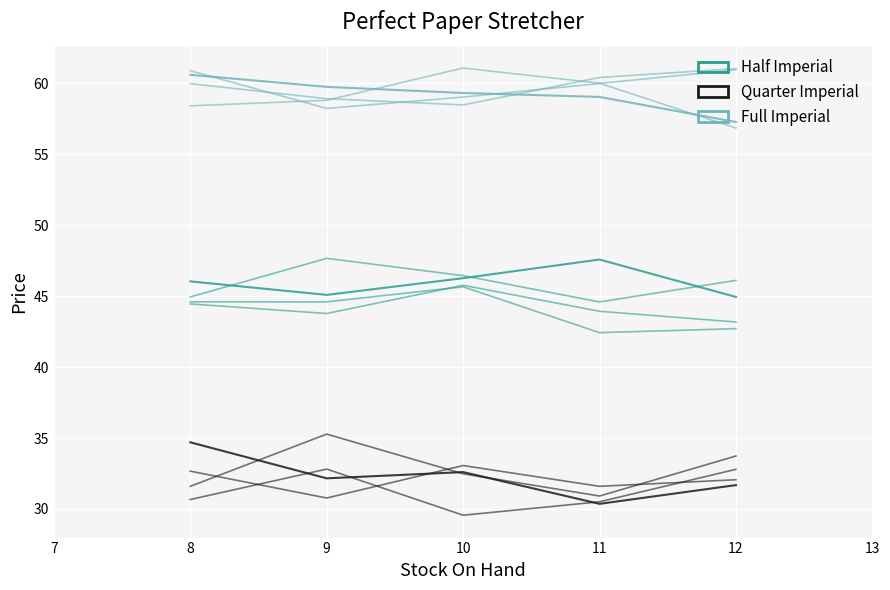

True or false: Full Imperial and Half Imperial intersect in this chart.

False